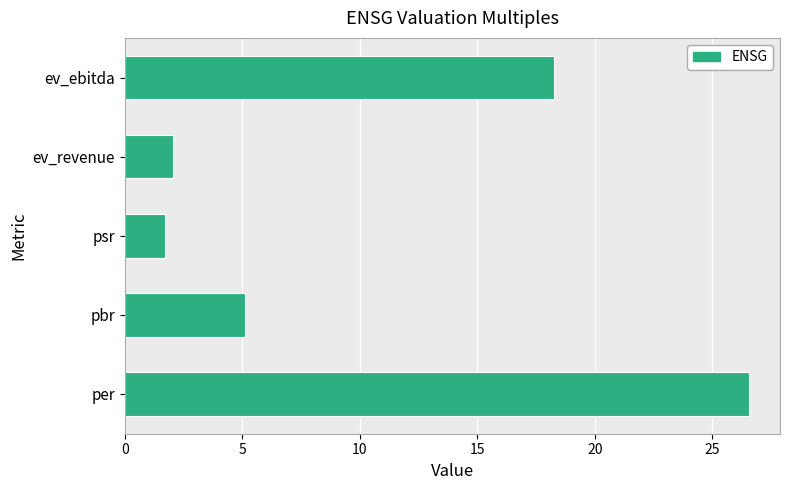

True or false: the data shows 14.9 at per.

False